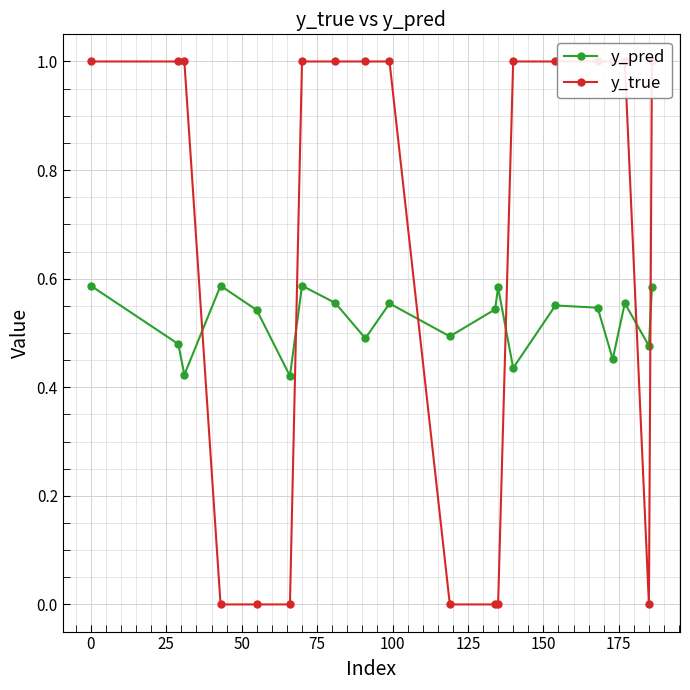

True or false: y_pred has more than 1 interior local peaks.

True